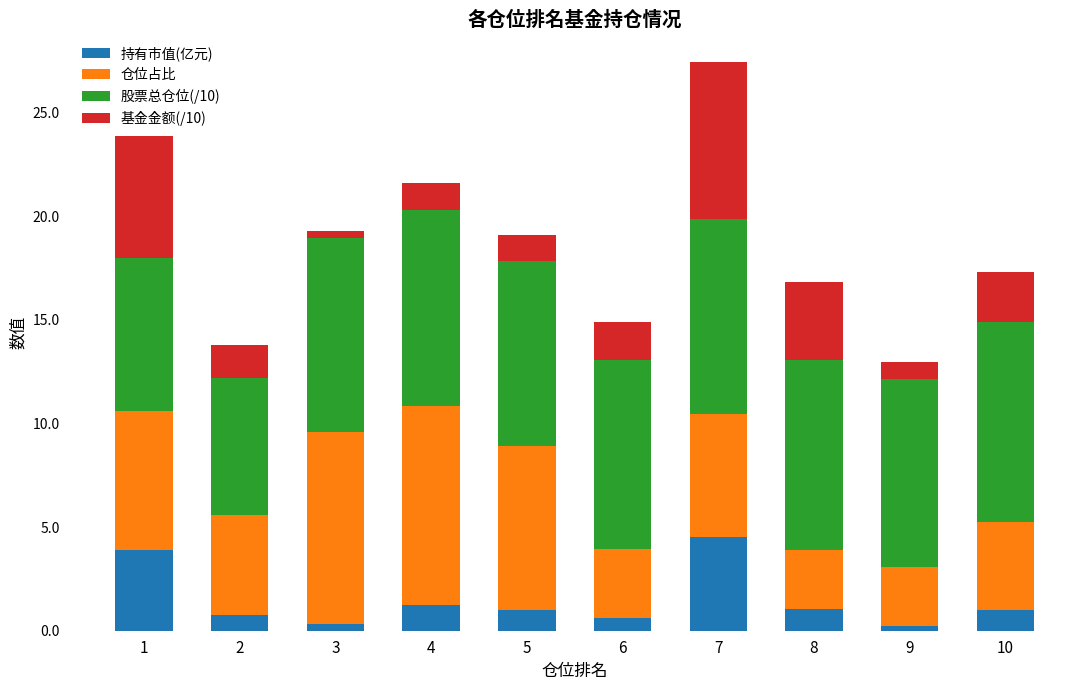

True or false: 持有市值(亿元) has a value of 1.0 at 5.

True